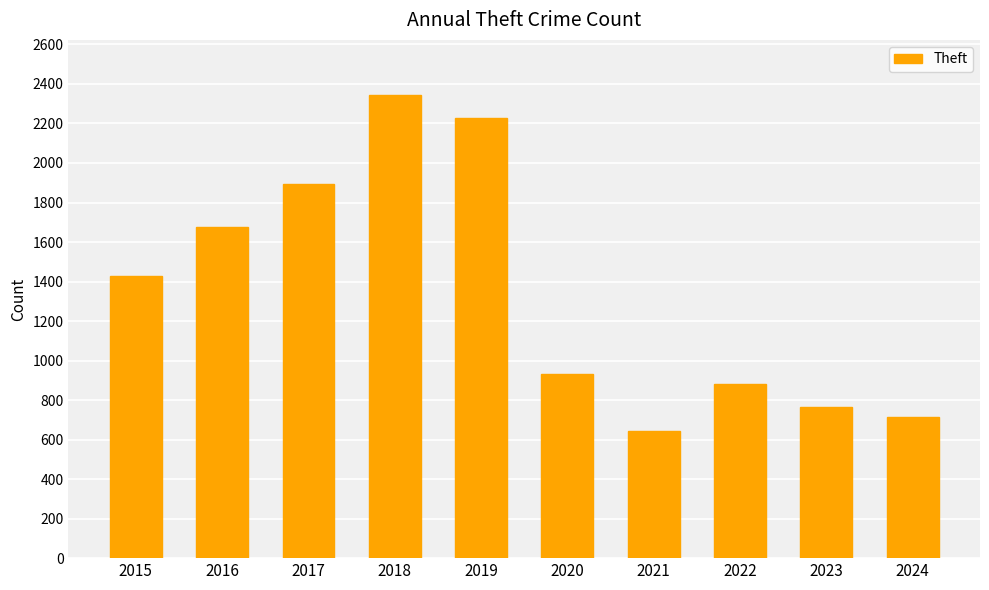

What is the sum of all values?

13504